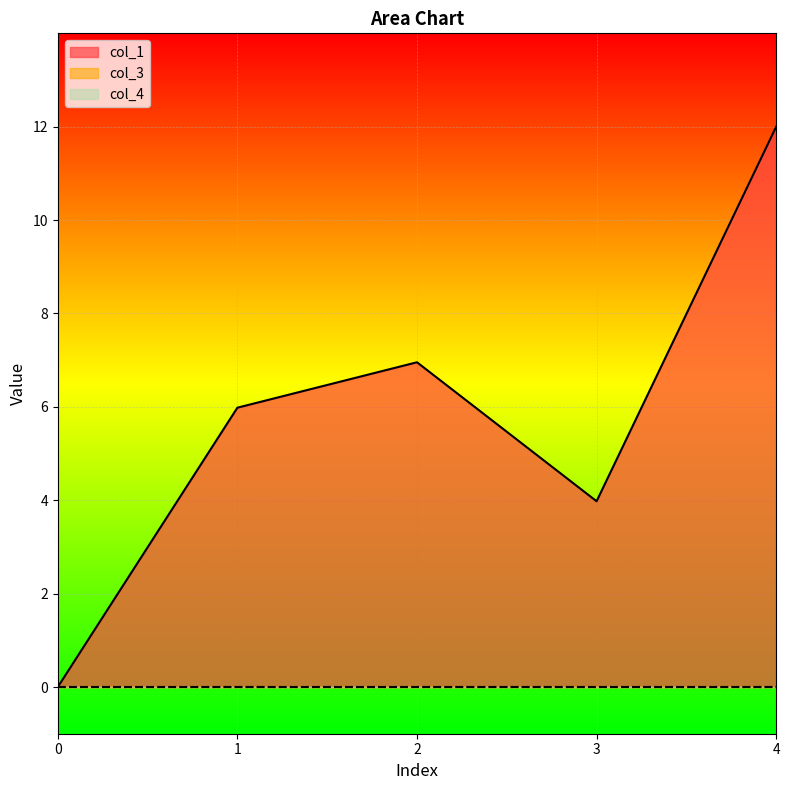

True or false: col_3 has more than 2 interior local peaks.

False